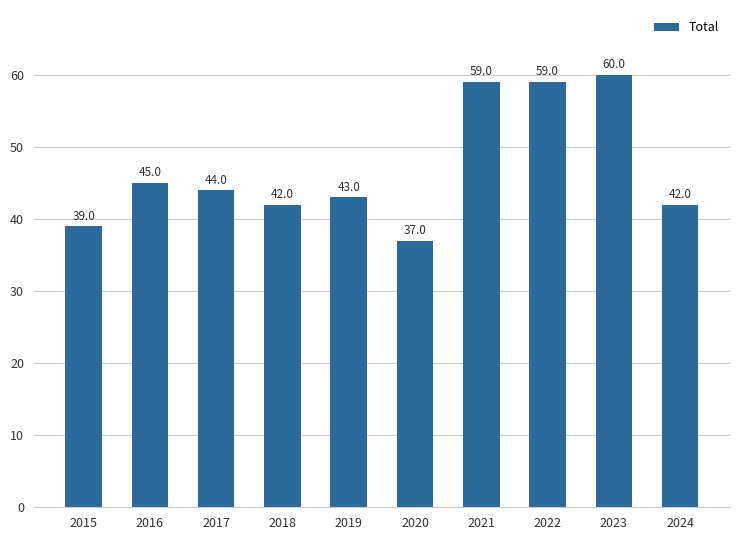

Which label corresponds to the largest value in the chart?

2023